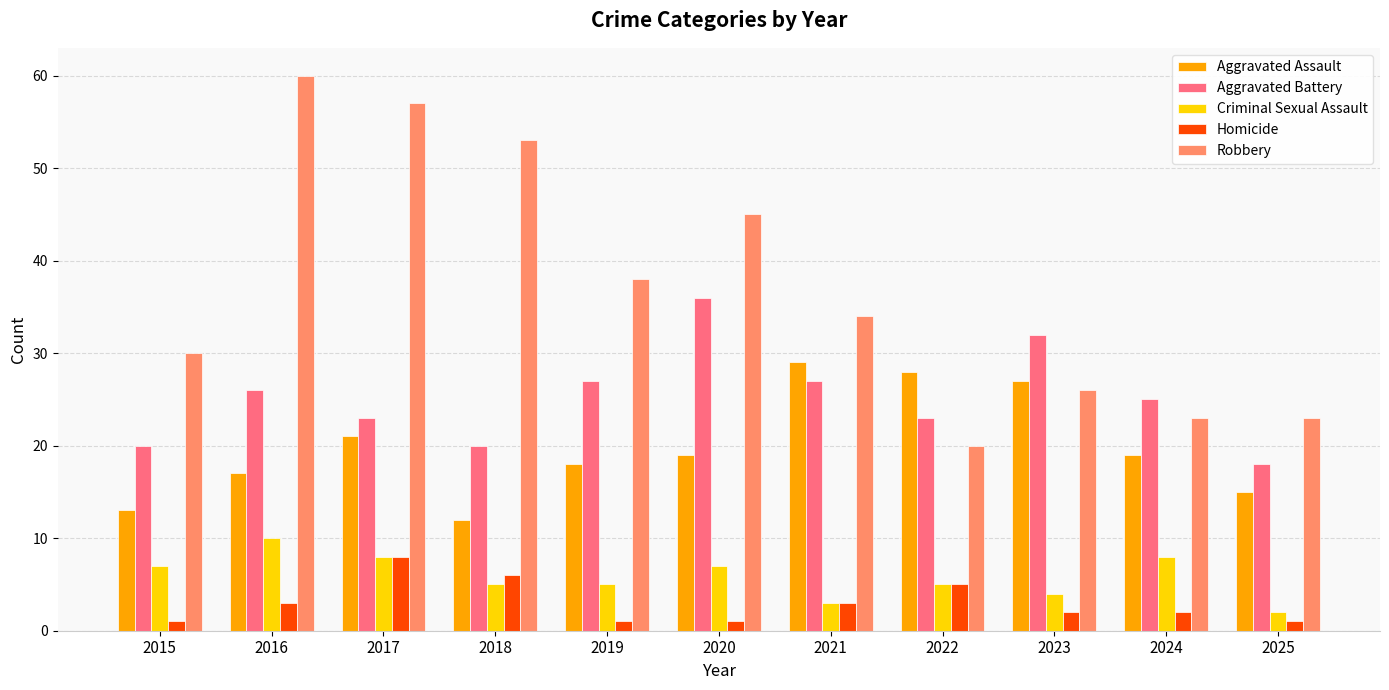

Which series has the widest spread of values?

Robbery